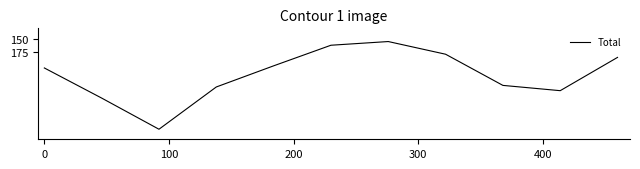

What is the maximum value shown in the chart?

321